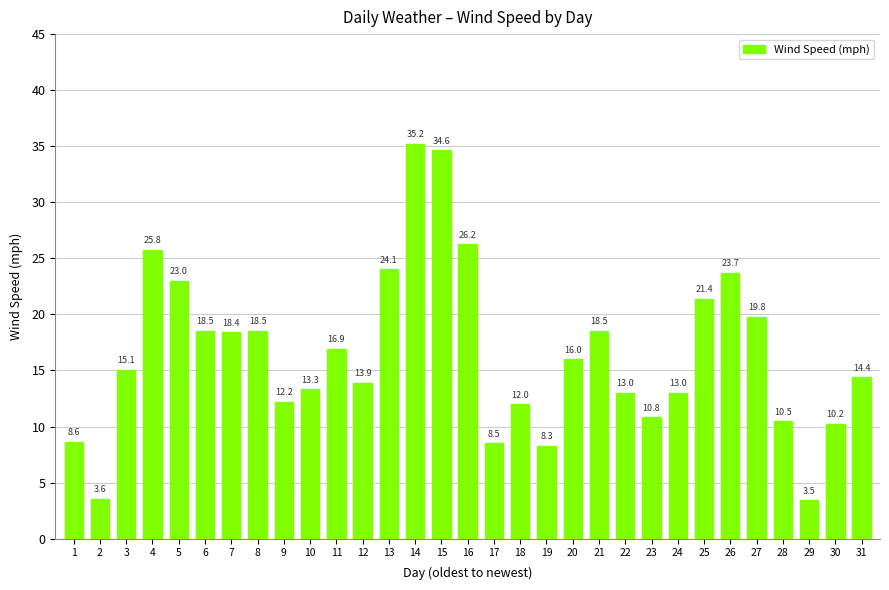

What is the difference between the maximum and second lowest values?

31.6